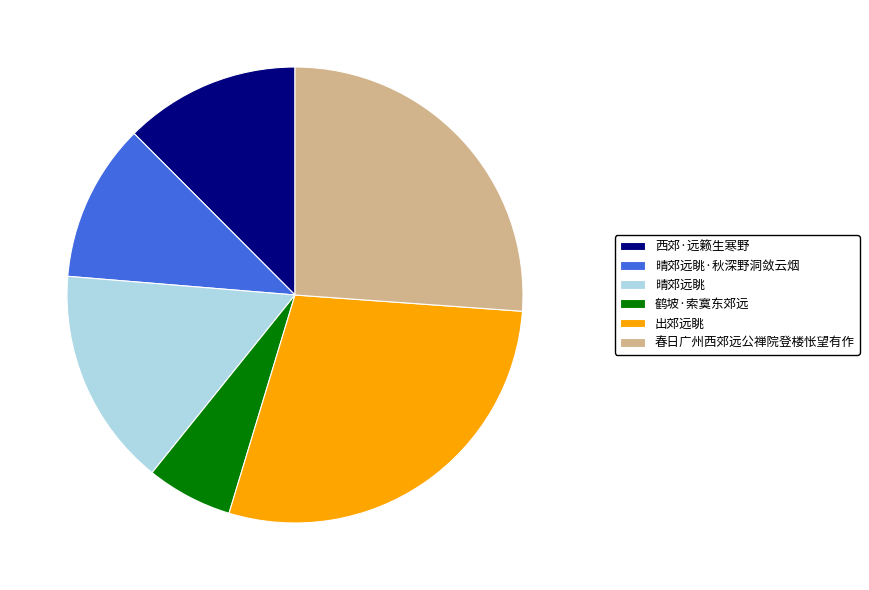

Is there a majority slice in this chart?

No